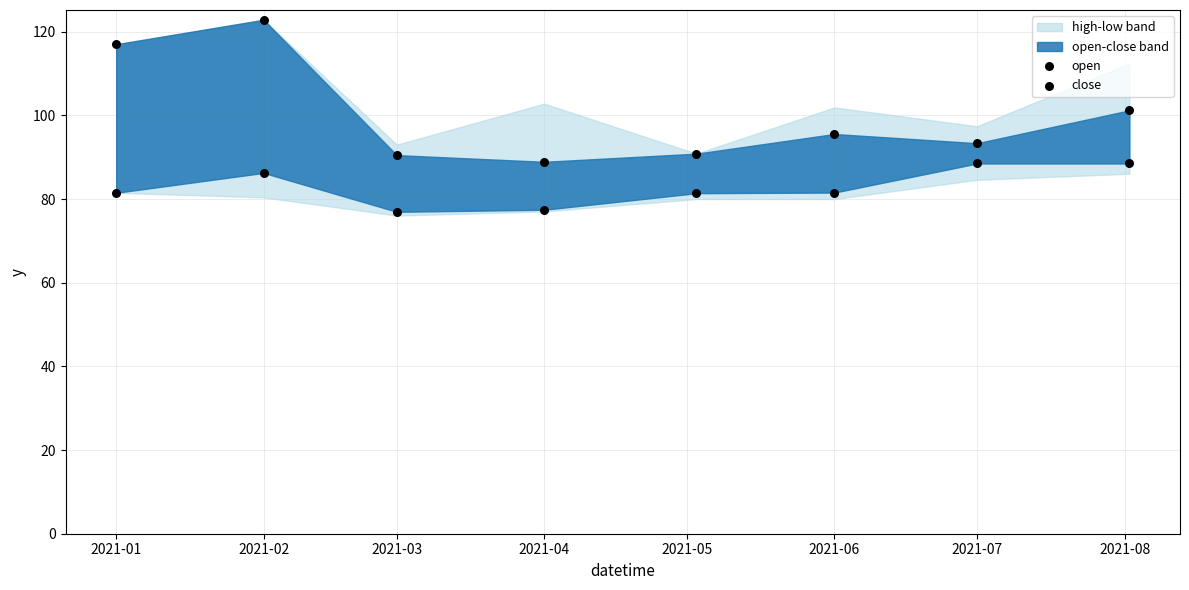

How many data points are displayed?

16